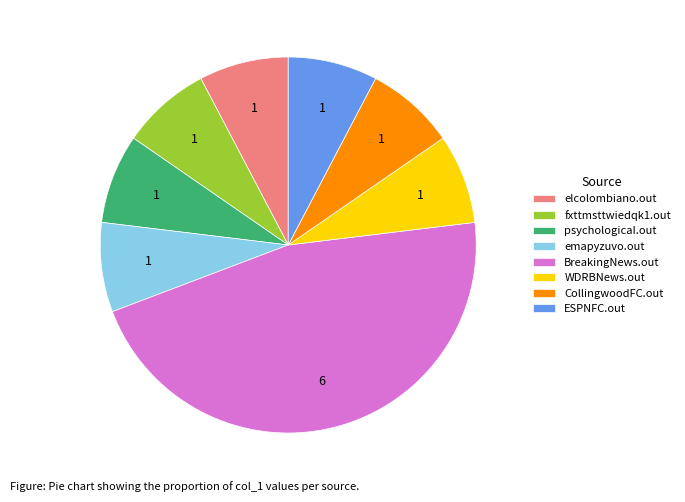

Combined, do elcolombiano.out and emapyzuvo.out account for over 50%?

No